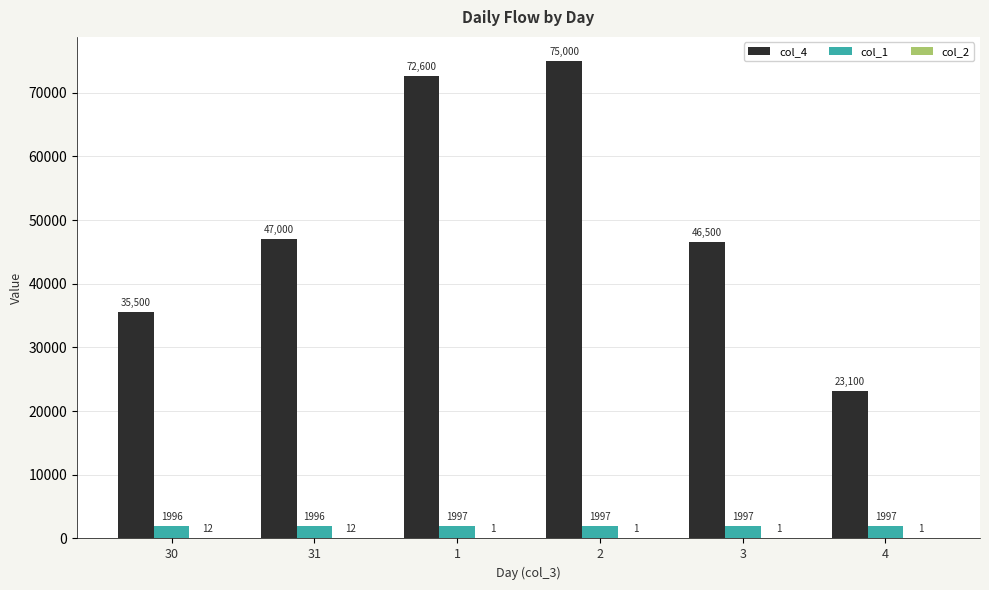

At which label is col_4 closest to 49050?

31